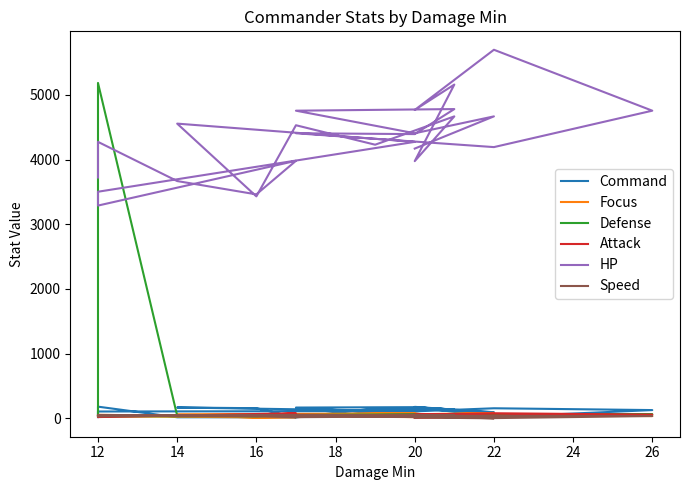

The value of Attack at 16 is 72. True or false?

False